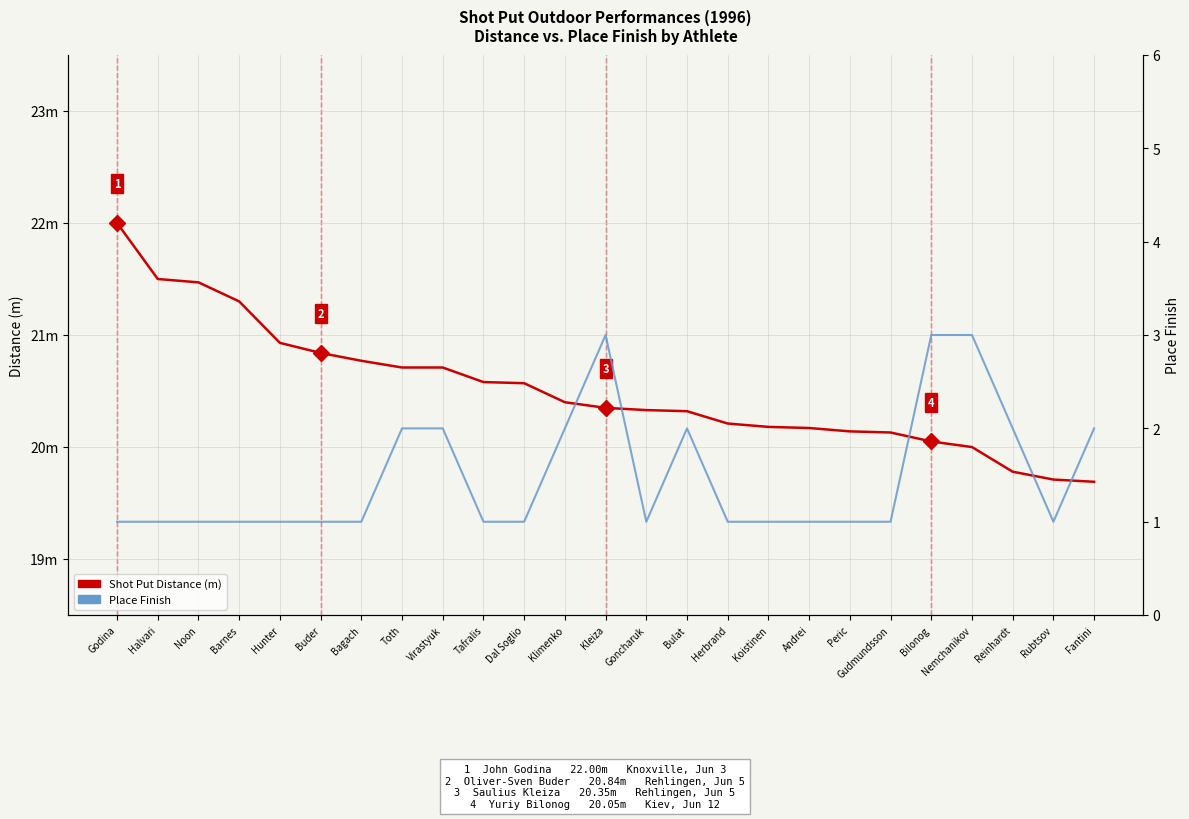

What is the label of the 7th point from the left?

Bagach